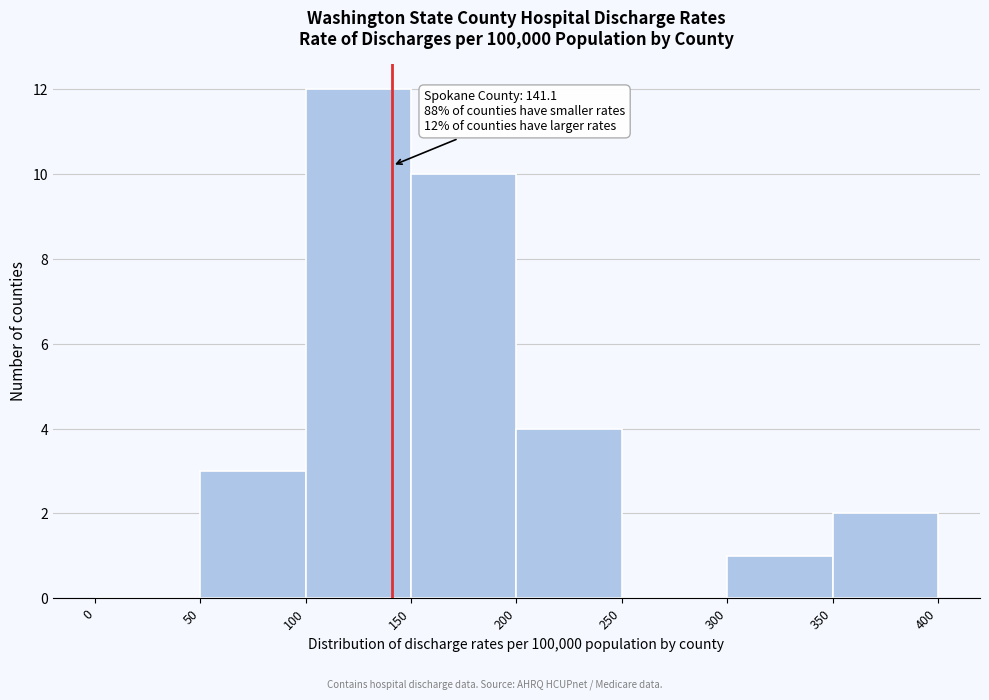

Over which range of the x-axis is the bar tallest?

100 to 150